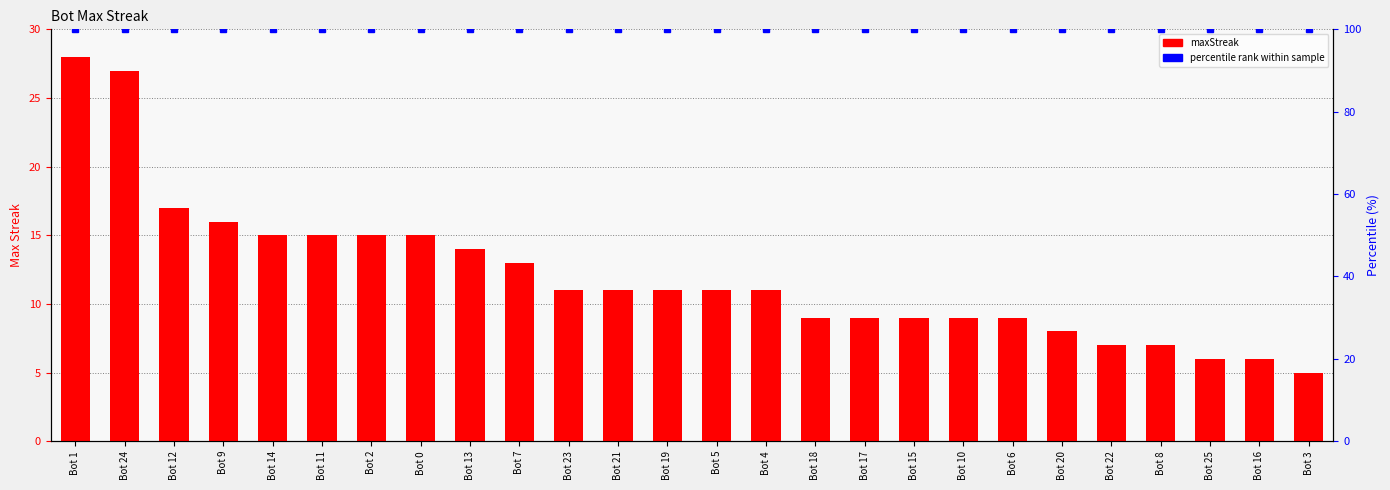

Reading left to right, transcribe all the data shown in this chart.

Bot 1=28	Bot 24=27	Bot 12=17	Bot 9=16	Bot 14=15	Bot 11=15	Bot 2=15	Bot 0=15	Bot 13=14	Bot 7=13	Bot 23=11	Bot 21=11	Bot 19=11	Bot 5=11	Bot 4=11	Bot 18=9	Bot 17=9	Bot 15=9	Bot 10=9	Bot 6=9	Bot 20=8	Bot 22=7	Bot 8=7	Bot 25=6	Bot 16=6	Bot 3=5